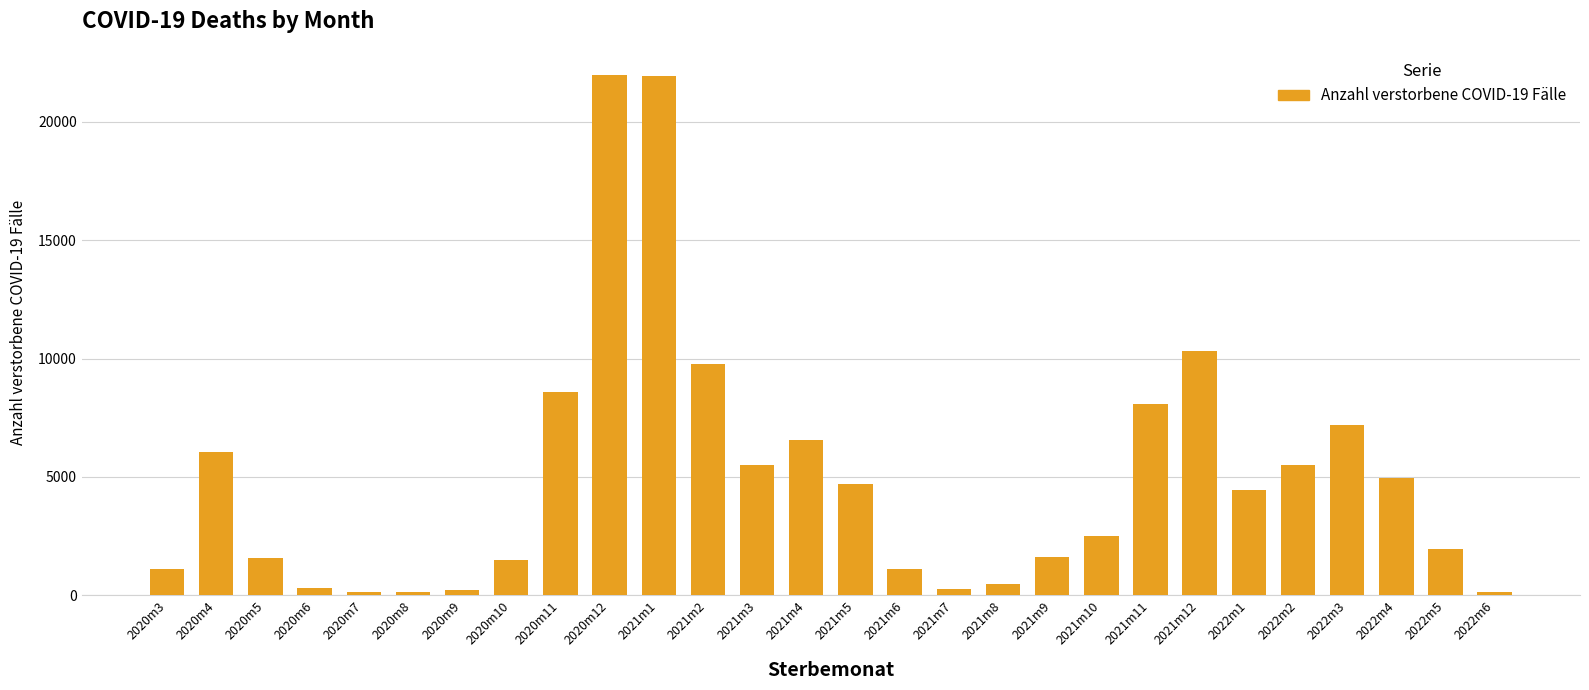

What is the label of the 26th bar from the left?

2022m4